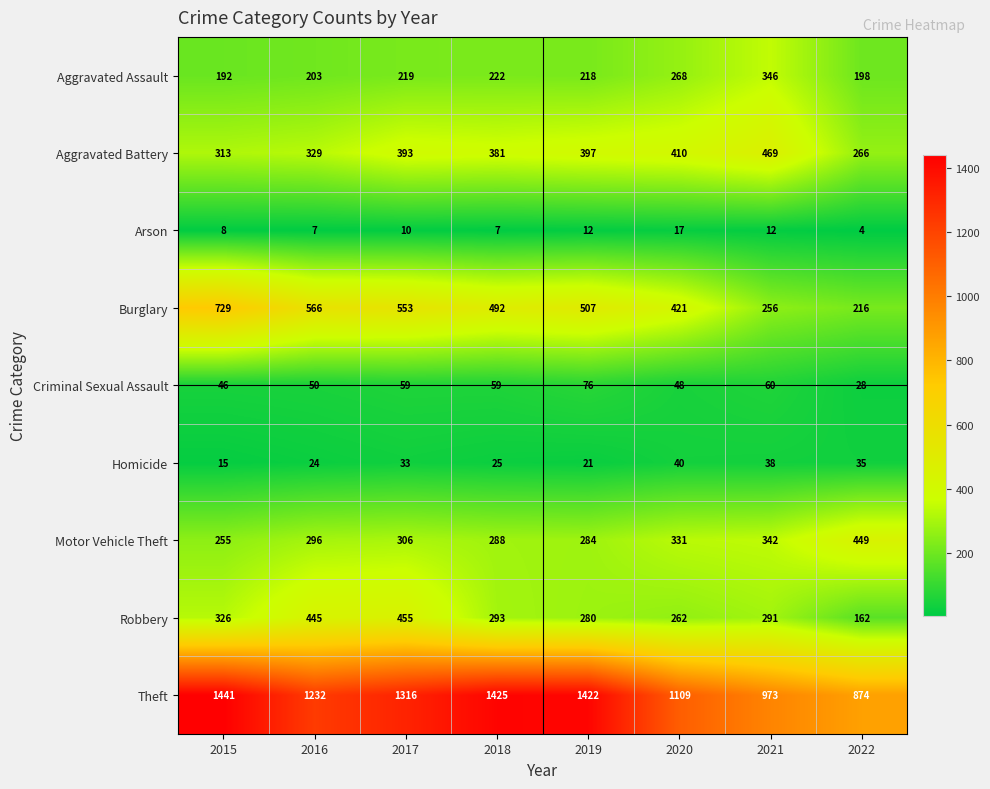

What is the difference between the highest and lowest values at 2018?

1418